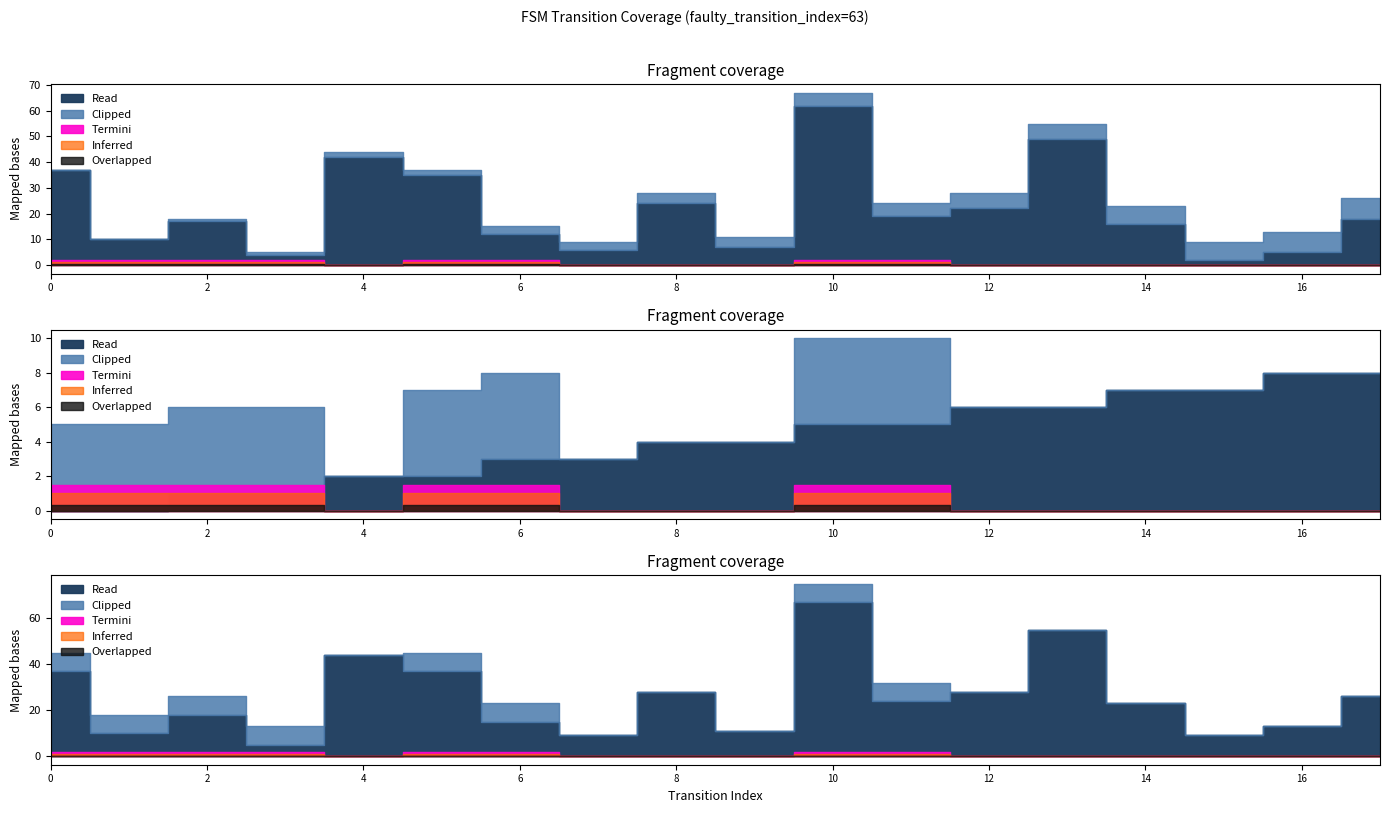

True or false: input_symbol and output_symbol cross at least once.

False